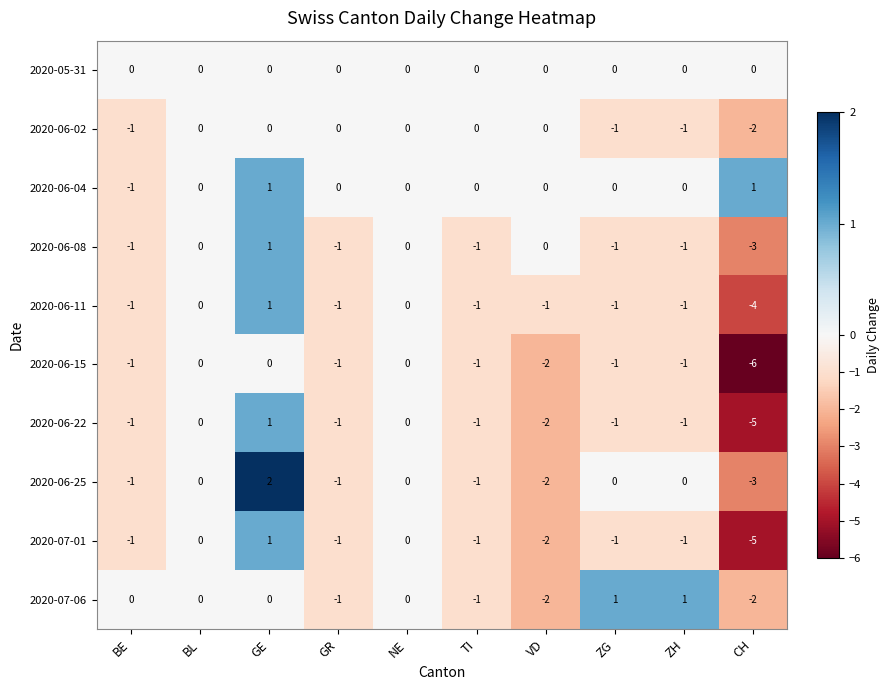

What is the difference between the highest and lowest values at GE?

2